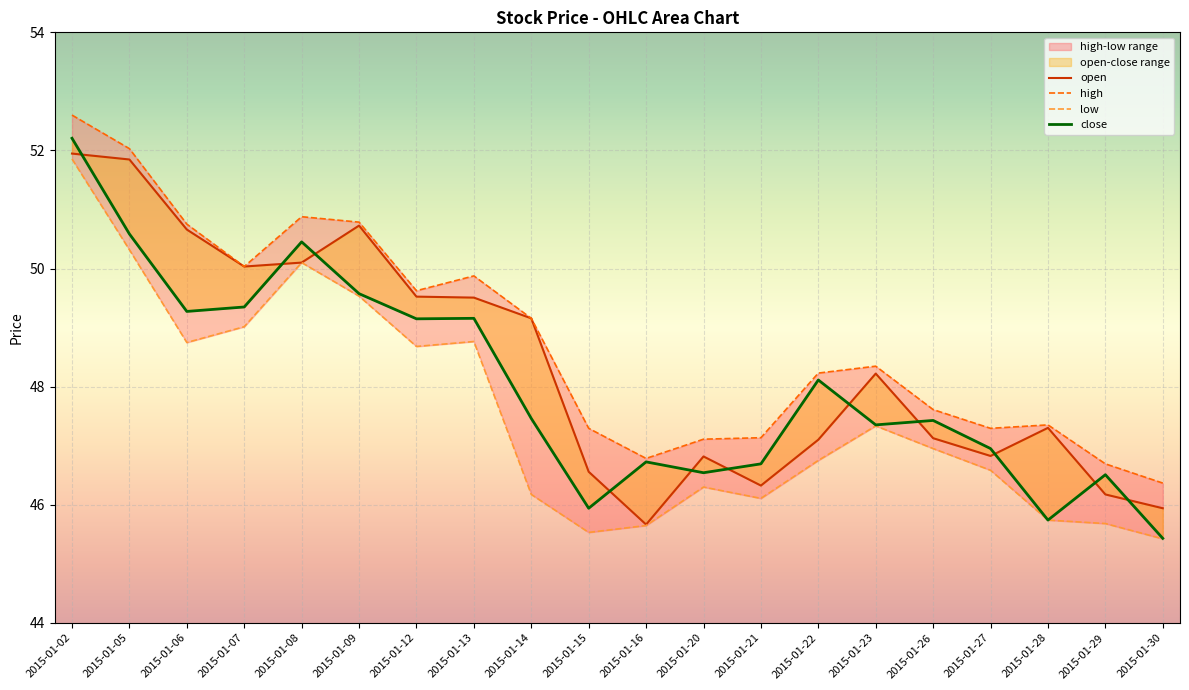

What is the spread (max minus min) of values at 2015-01-30?

0.9